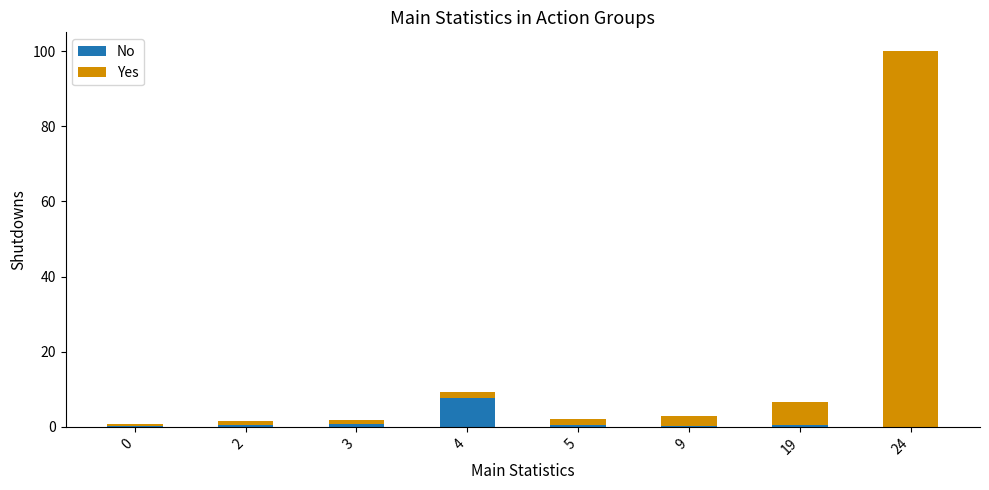

At which category is the sum across all series the highest?

24